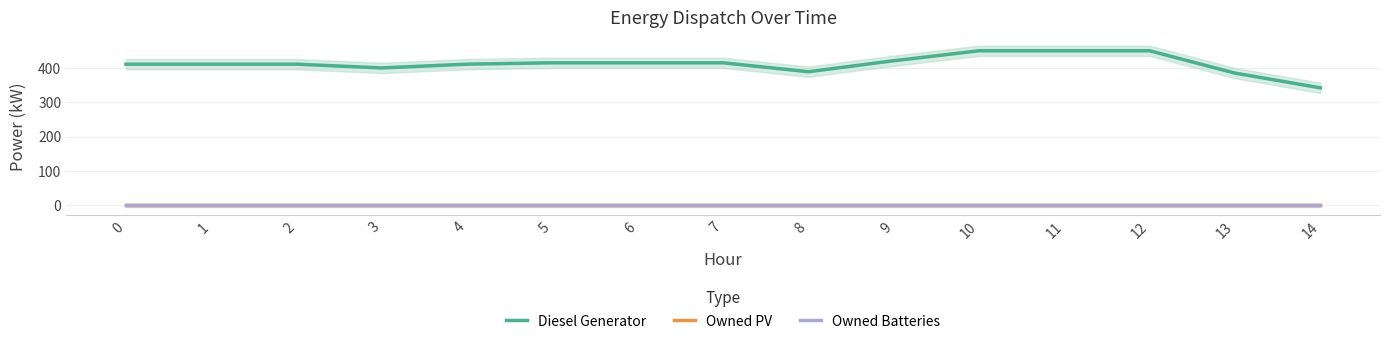

How many interior local valleys does the Diesel Generator series have?

2